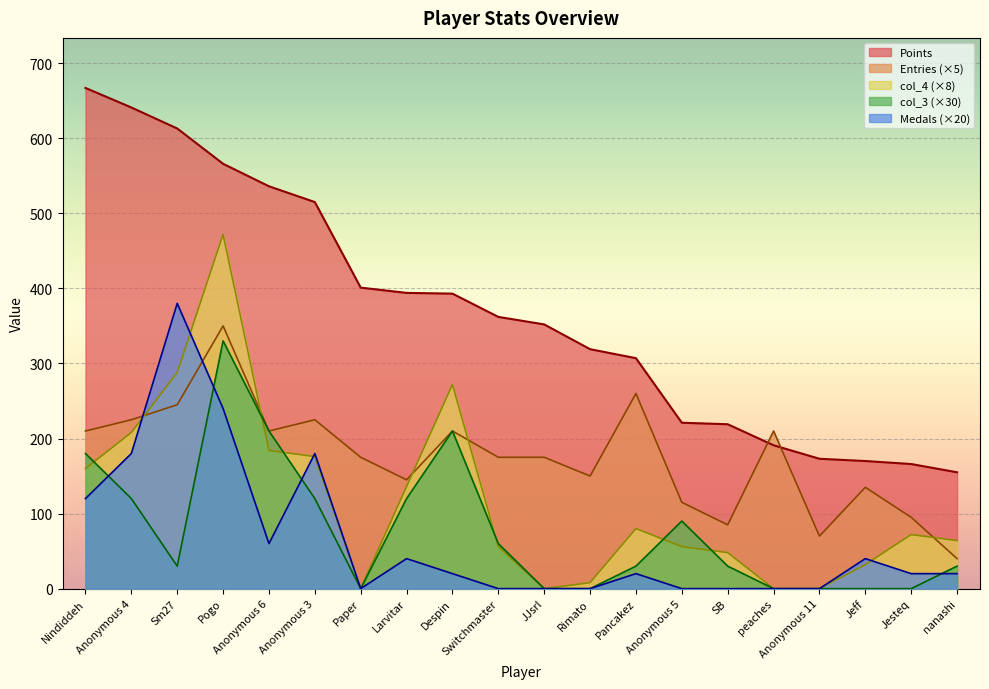

At how many categories does at least one series exceed 118?

20